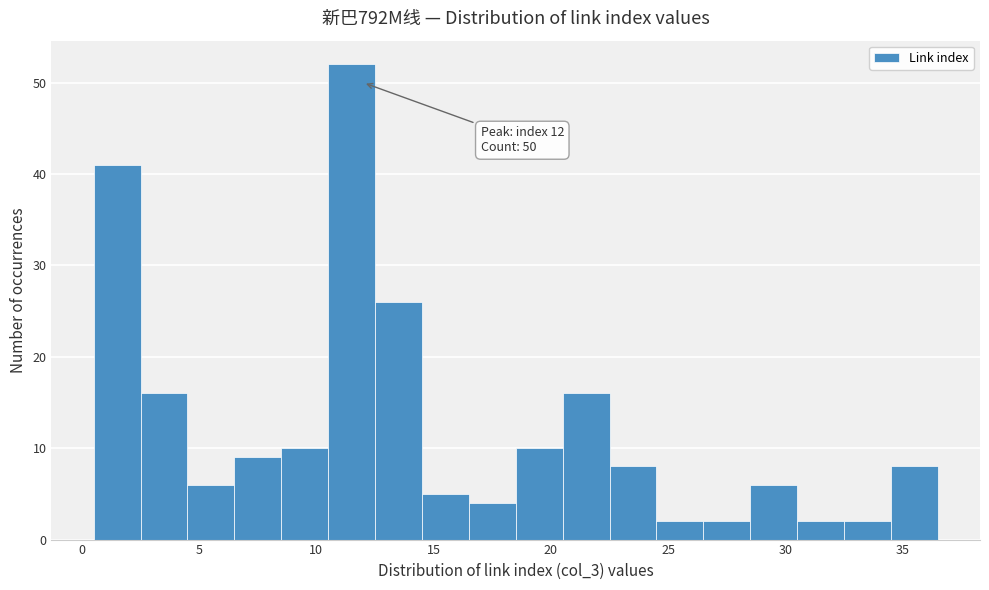

Which range on the x-axis has the tallest bar?

10.5 to 12.5